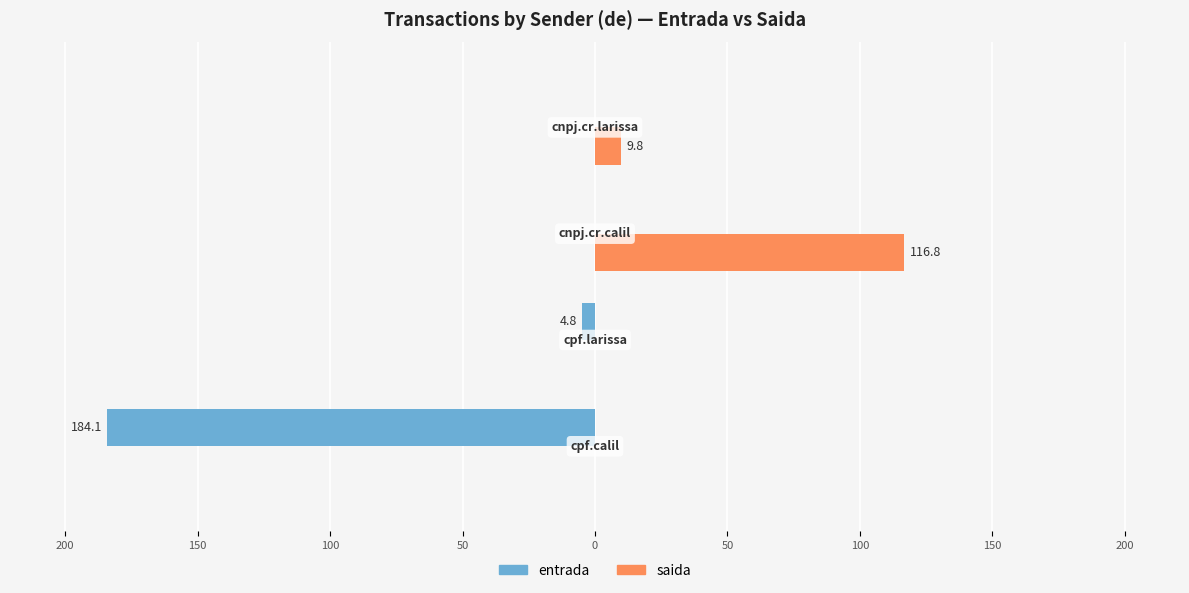

What are all the series names shown in the legend?

entrada, saida